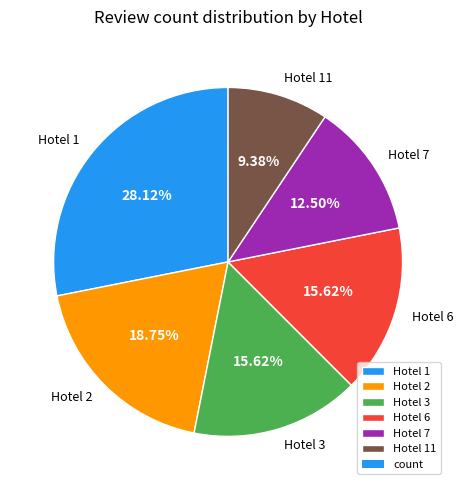

Which slice is the smallest?

Hotel 11